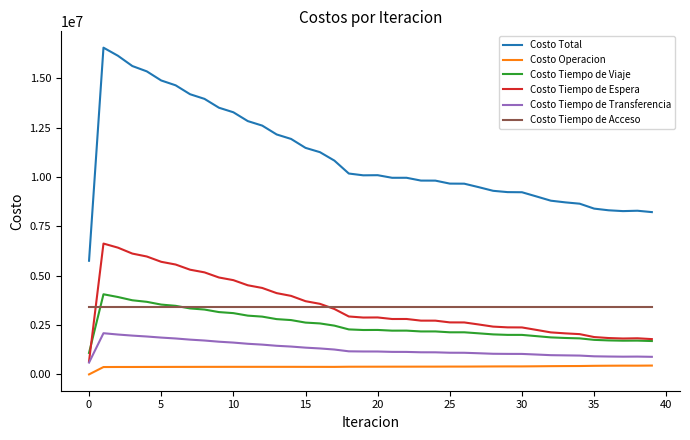

What is the maximum value for Costo Tiempo de Acceso?

3405428.9